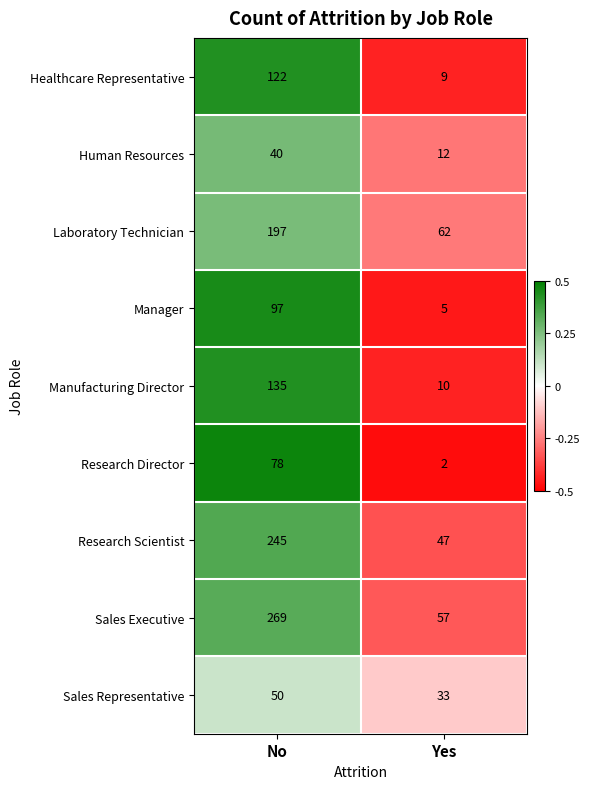

How many distinct data groups are displayed?

9